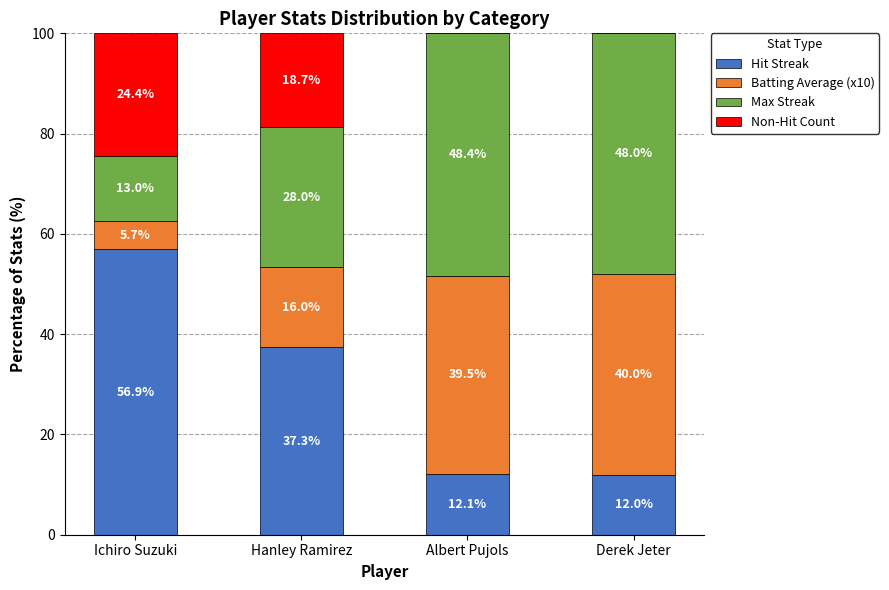

Reading left to right, list the values for the Hit Streak series.

Ichiro Suzuki=56.9	Hanley Ramirez=37.3	Albert Pujols=12.1	Derek Jeter=12.0